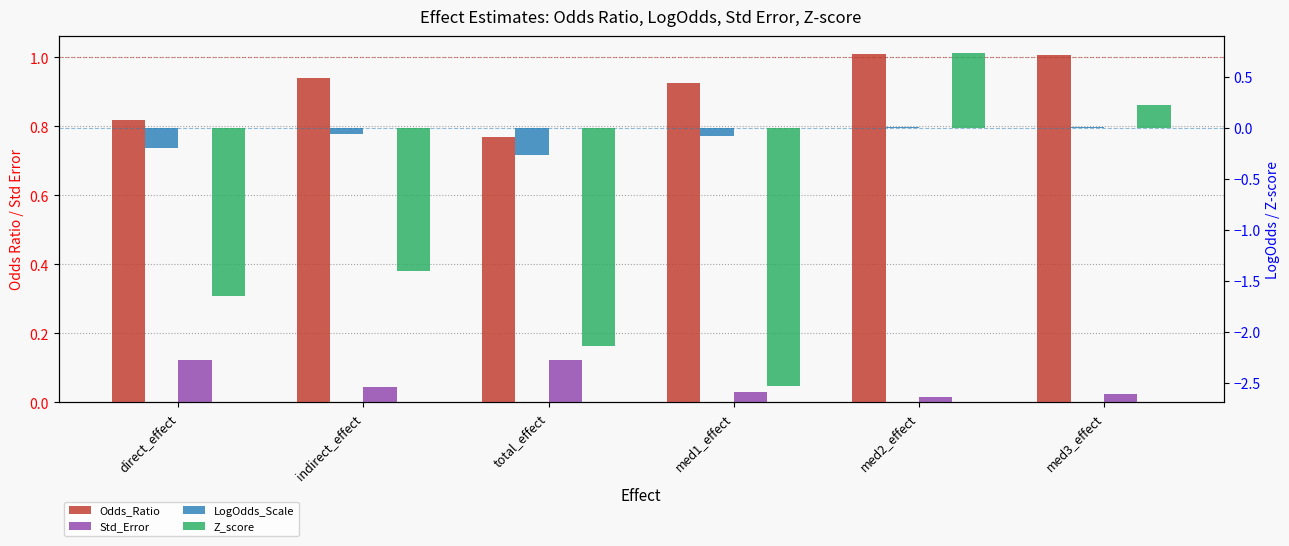

What is the label of the 6th bar from the right?

direct_effect